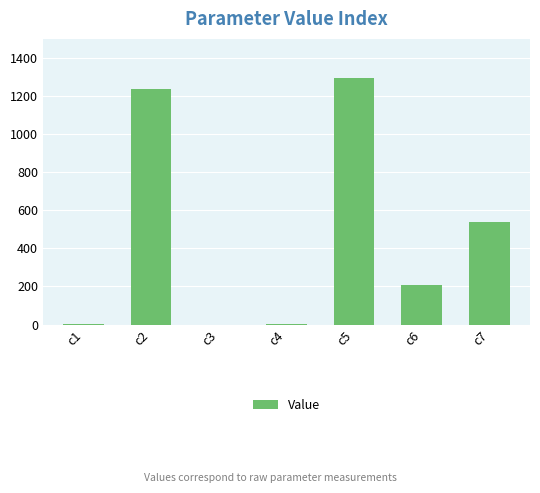

Where is the data nearest to the value 647?

c7